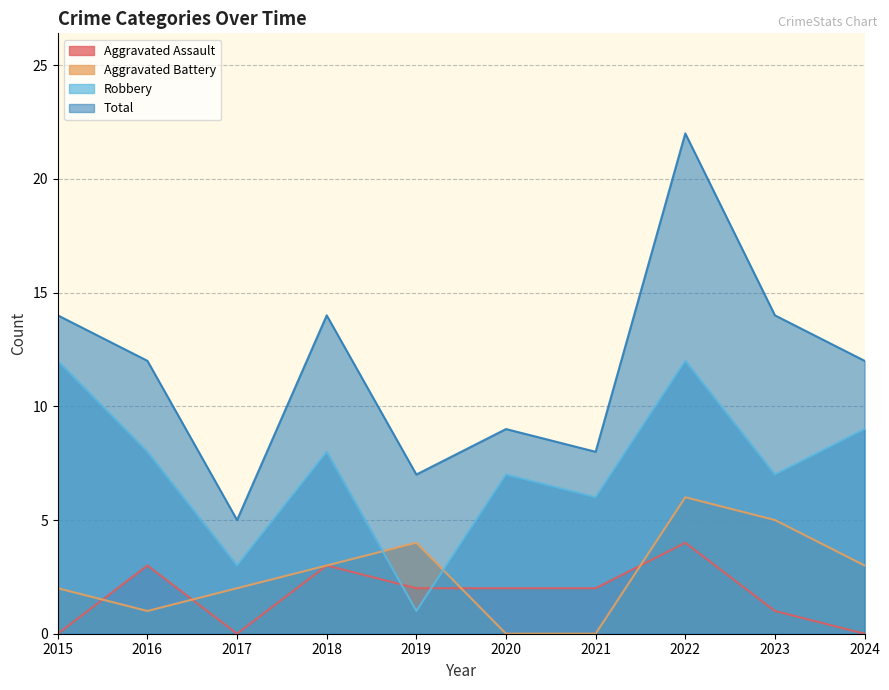

What is the value of the Robbery point at the 5th from the left?

1